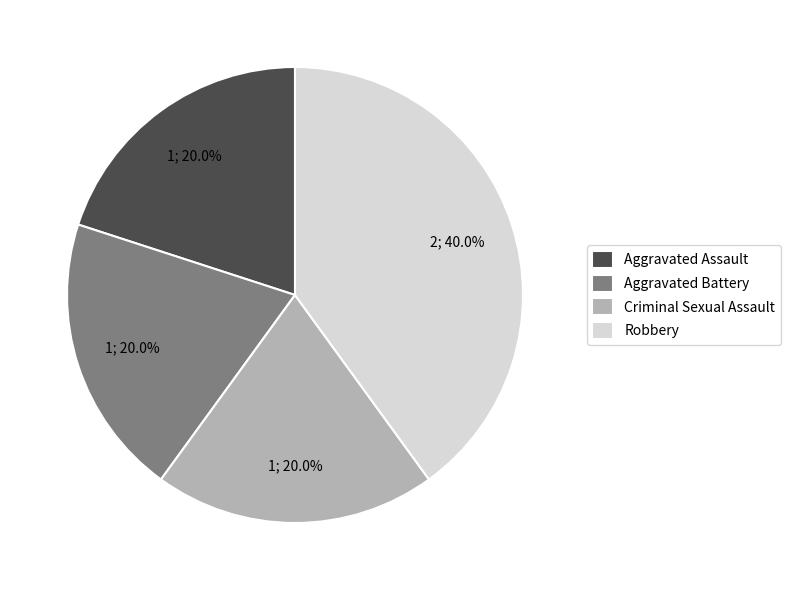

The Criminal Sexual Assault slice represents 32% of the pie. True or false?

False